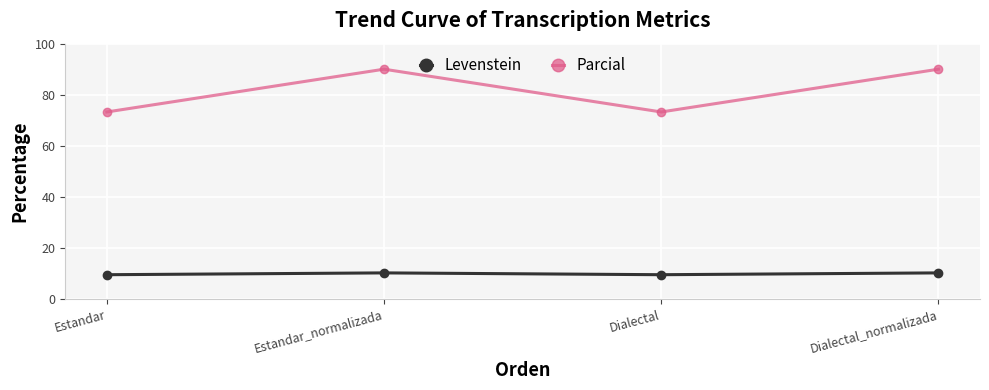

The value of Parcial at Estandar_normalizada is 90.0. True or false?

True